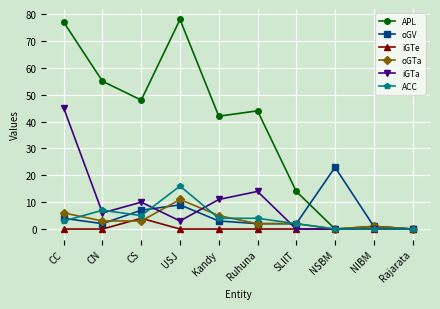

What is the maximum value shown in the chart?

78